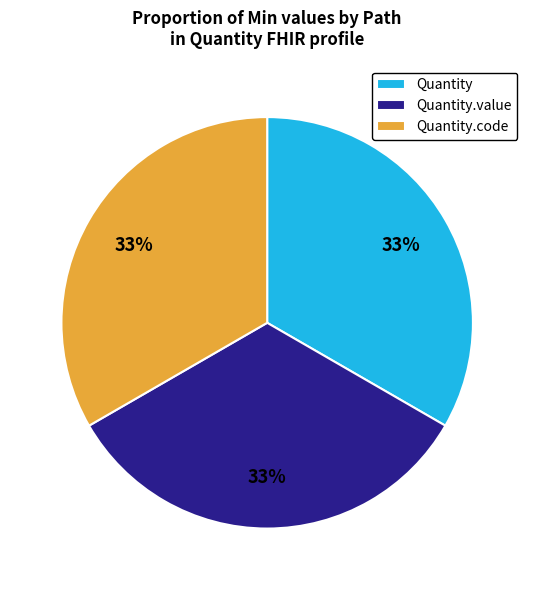

Does Quantity.code account for over 50% of the chart?

No